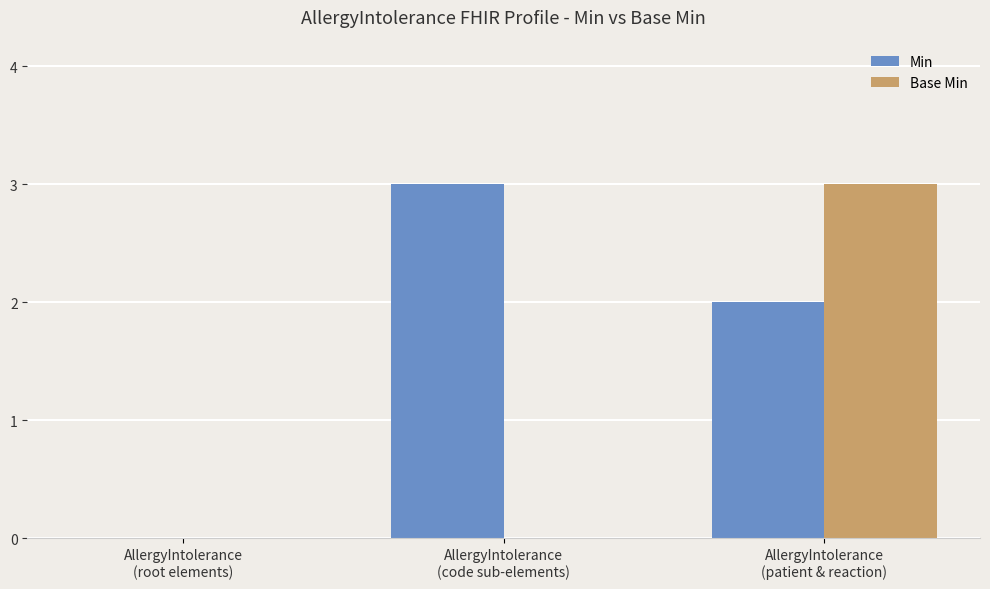

Between AllergyIntolerance
(root elements) and AllergyIntolerance
(patient & reaction), which series saw the biggest shift?

Base Min